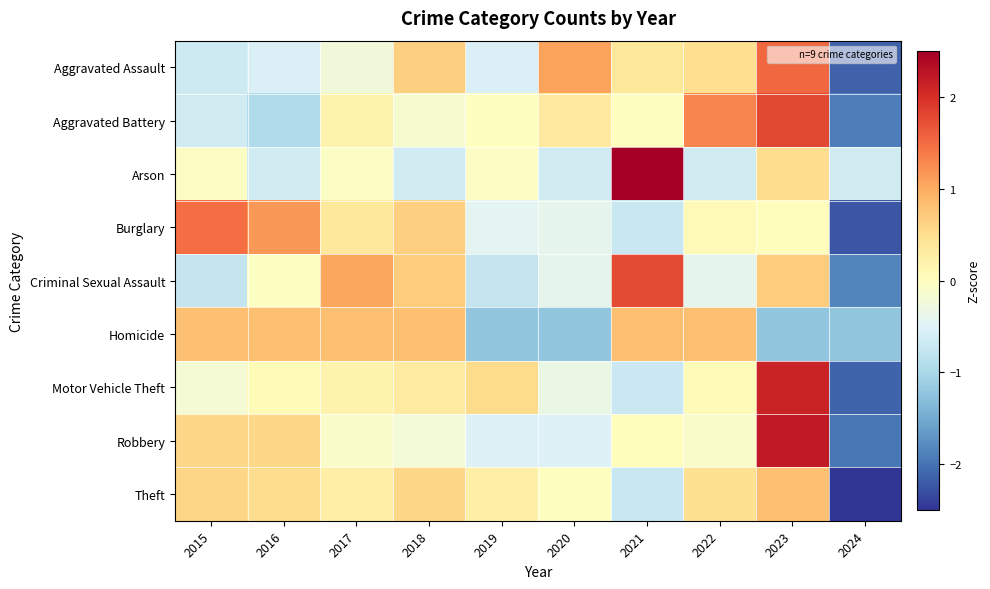

What is the spread (max minus min) of values at 2017?

1.3